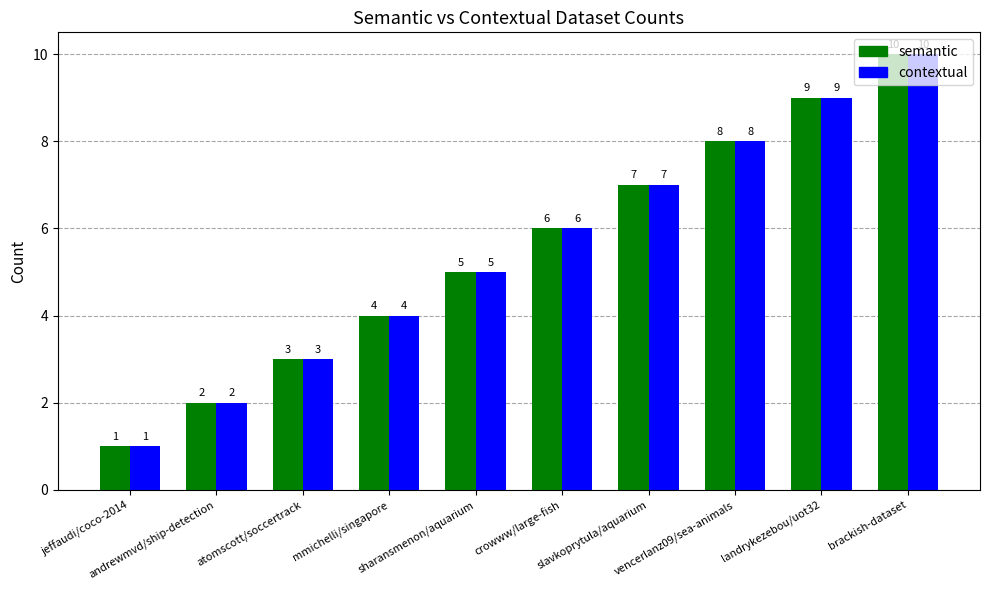

How many contextual values are between 3 and 8?

6